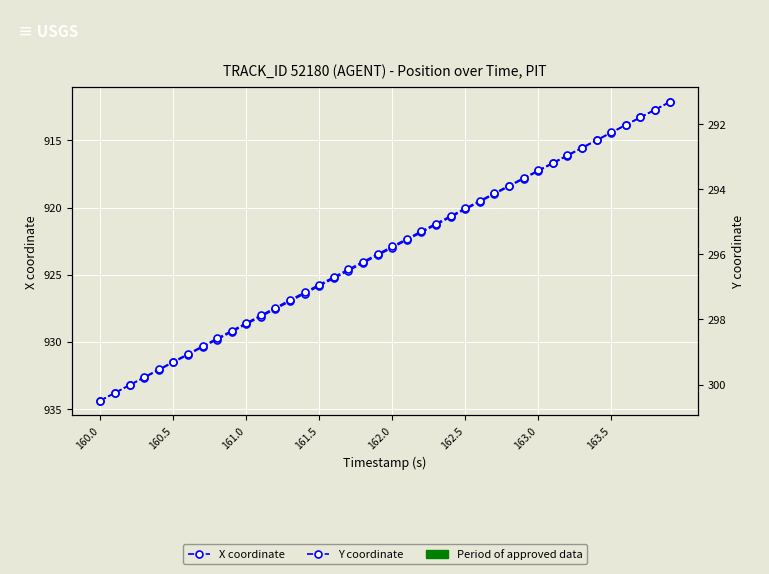

Reading right to left, transcribe all the data shown in this chart.

X coordinate: 912.2	912.7	913.3	913.9	914.4	915.0	915.6	916.2	916.7	917.3	917.9	918.4	919.0	919.6	920.1	920.7	921.3	921.8	922.4	923.0	923.6	924.1	924.7	925.3	925.8	926.4	927.0	927.5	928.1	928.7	929.2	929.8	930.4	930.9	931.5	932.1	932.6	933.2	933.8	934.3
Y coordinate: 291.3	291.6	291.8	292.0	292.3	292.5	292.7	293.0	293.2	293.4	293.7	293.9	294.1	294.4	294.6	294.8	295.1	295.3	295.5	295.8	296.0	296.2	296.5	296.7	296.9	297.2	297.4	297.6	297.9	298.1	298.3	298.6	298.8	299.1	299.3	299.5	299.8	300.0	300.3	300.5